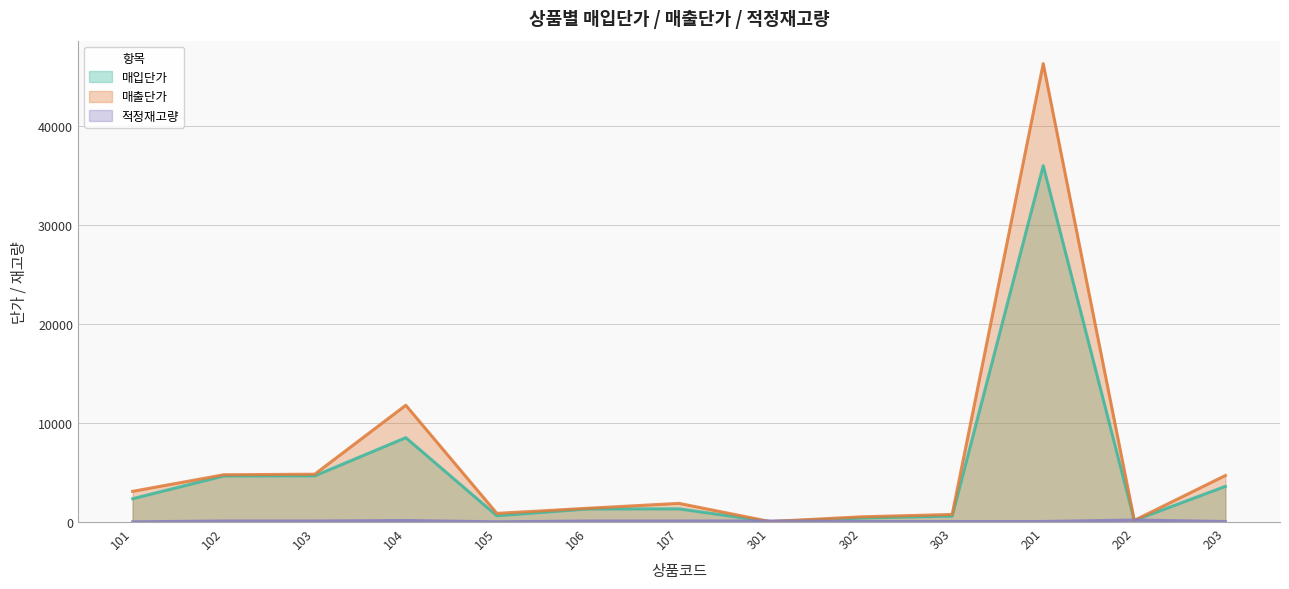

Which series has the widest spread of values?

매출단가